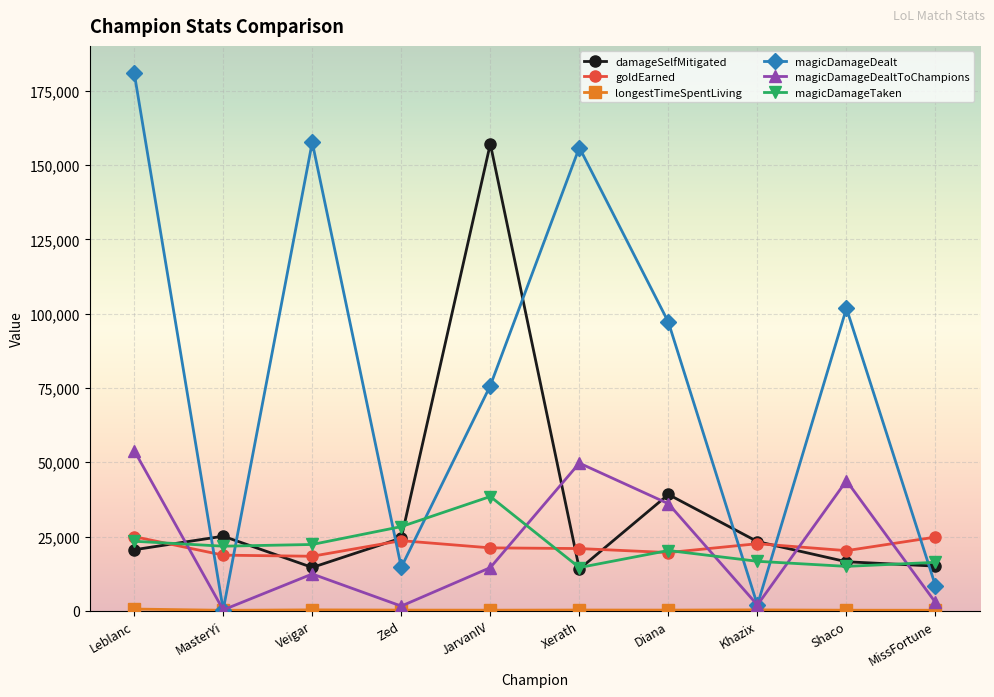

At which category does goldEarned reach its first local peak?

Zed